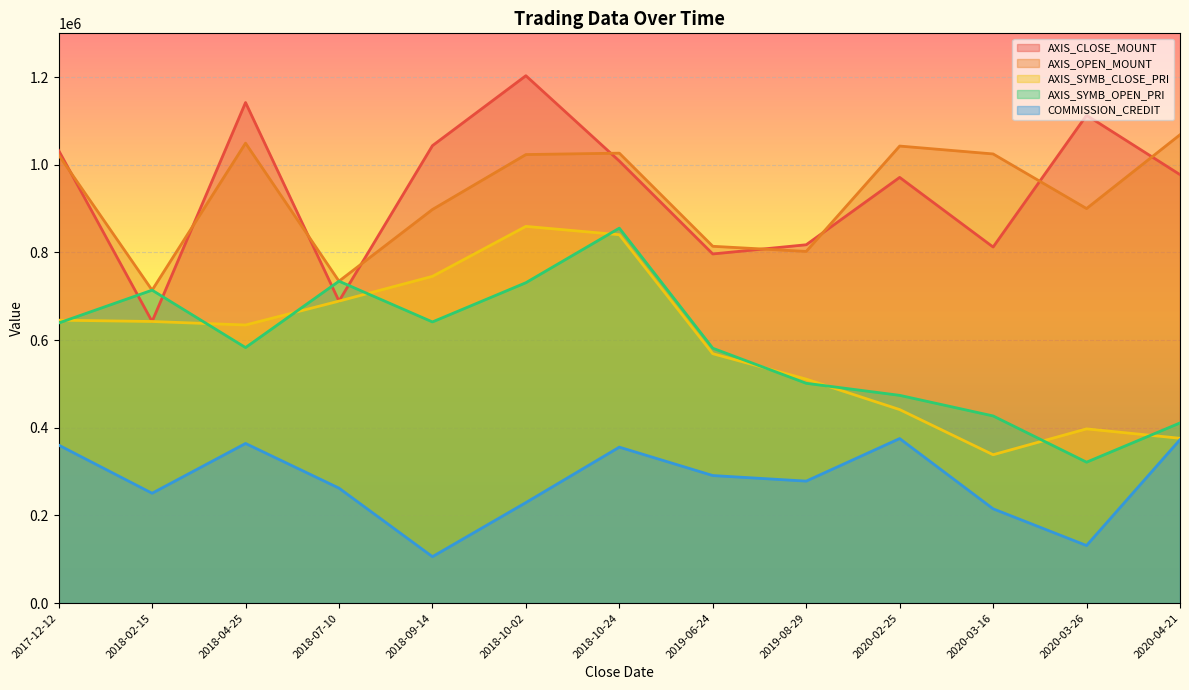

True or false: AXIS_OPEN_MOUNT and AXIS_CLOSE_MOUNT cross at least once.

True